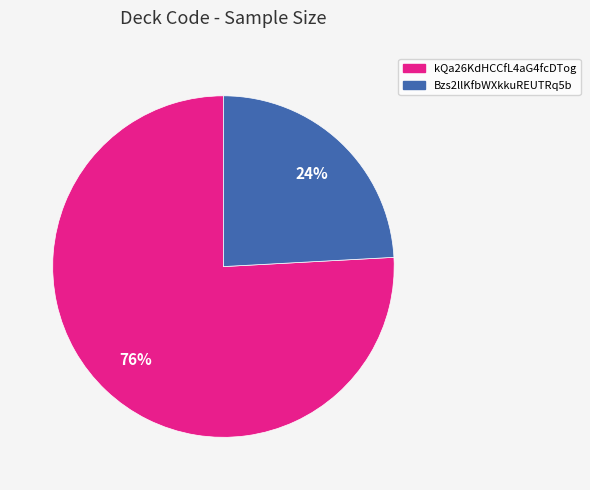

The kQa26KdHCCfL4aG4fcDTog slice represents 64% of the pie. True or false?

False